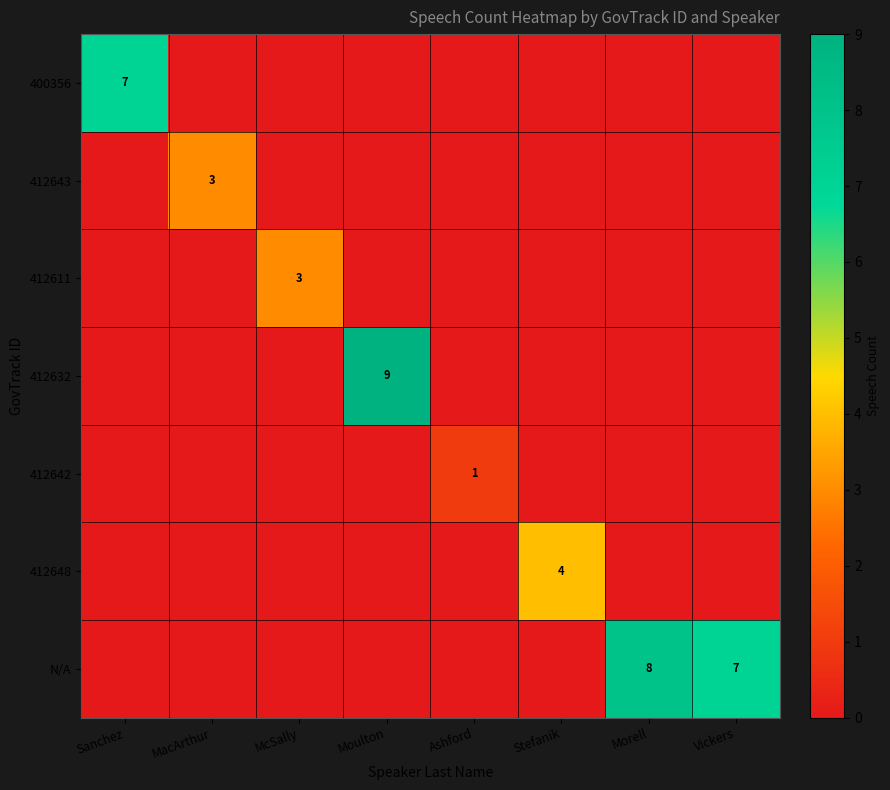

The value of 412642 at Ashford is 1. True or false?

True